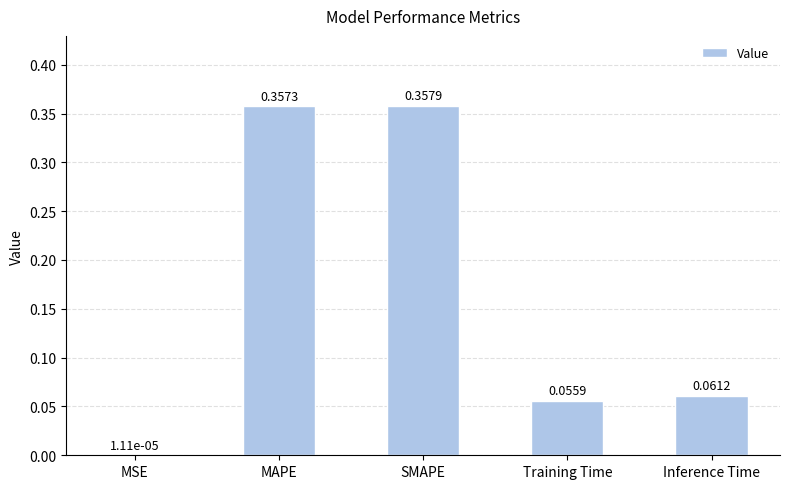

What is the sum of all values?

0.8